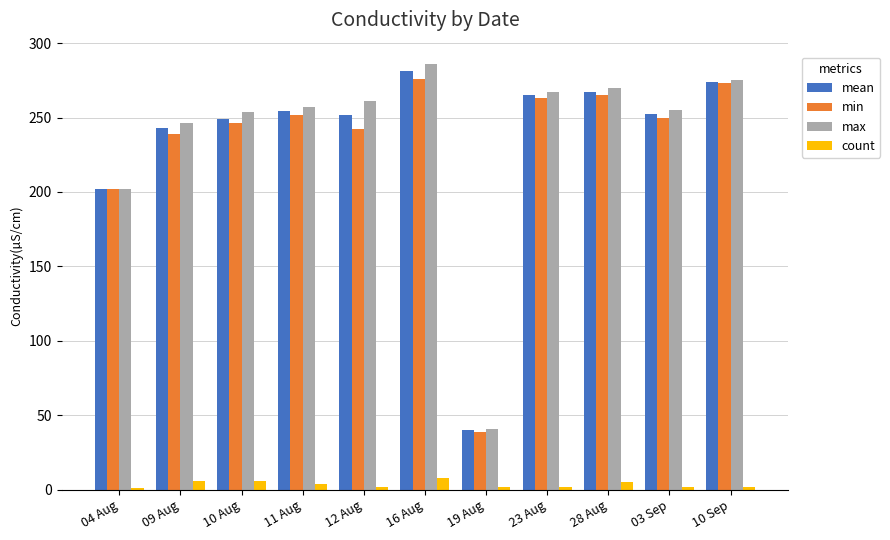

True or false: mean has a value of 281.1 at 16 Aug.

True